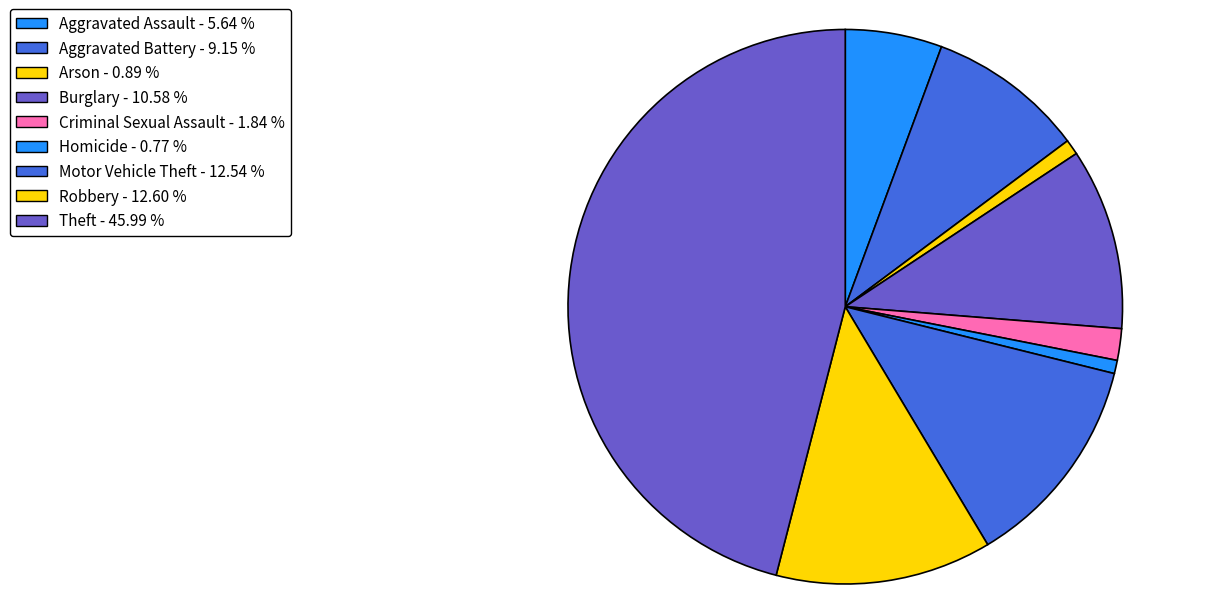

How many slices are in this pie chart?

9